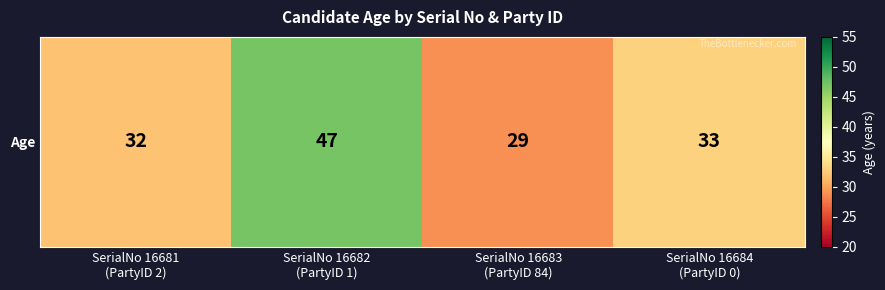

The chart shows a value of 29 at SerialNo 16683
(PartyID 84). True or false?

True